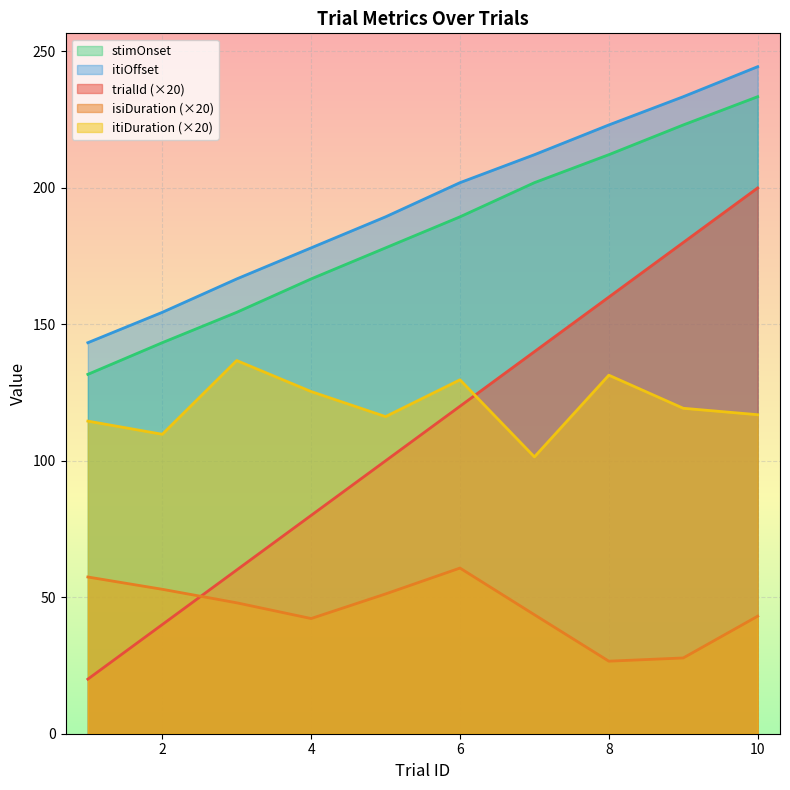

Reading left to right, what are all the values shown in this chart?

trialId: 1=20.0	2=40.0	3=60.0	4=80.0	5=100.0	6=120.0	7=140.0	8=160.0	9=180.0	10=200.0
isiDuration: 1=57.4	2=52.9	3=48.0	4=42.2	5=51.2	6=60.7	7=43.6	8=26.6	9=27.8	10=43.1
itiDuration: 1=114.5	2=109.7	3=136.7	4=125.4	5=116.2	6=129.7	7=101.4	8=131.4	9=119.3	10=116.9
stimOnset: 1=131.7	2=143.3	3=154.4	4=166.7	5=178.0	6=189.4	7=201.9	8=212.2	9=223.1	10=233.4
itiOffset: 1=143.3	2=154.4	3=166.7	4=178.0	5=189.4	6=201.9	7=212.2	8=223.1	9=233.4	10=244.4